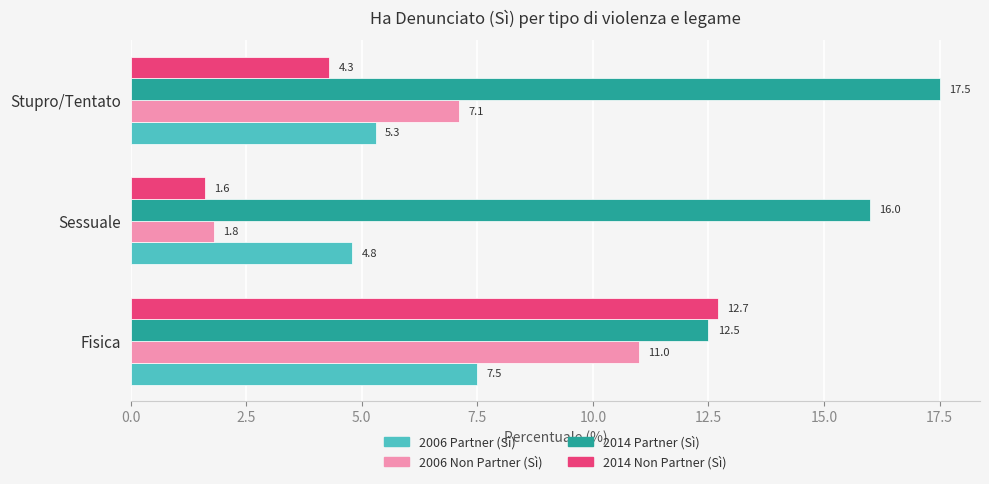

List the series in order of their peak value, lowest first.

2006 Partner (Sì), 2006 Non Partner (Sì), 2014 Non Partner (Sì), 2014 Partner (Sì)